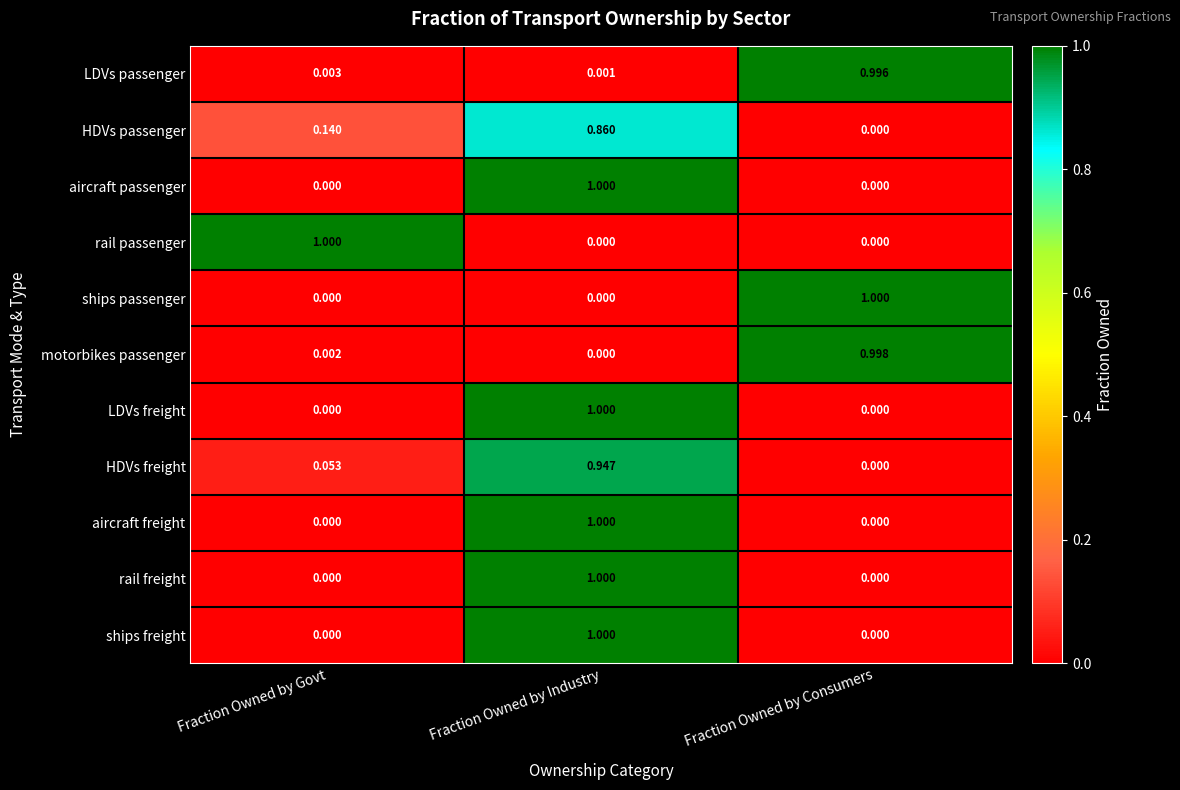

At how many categories does at least one series exceed 0?

3